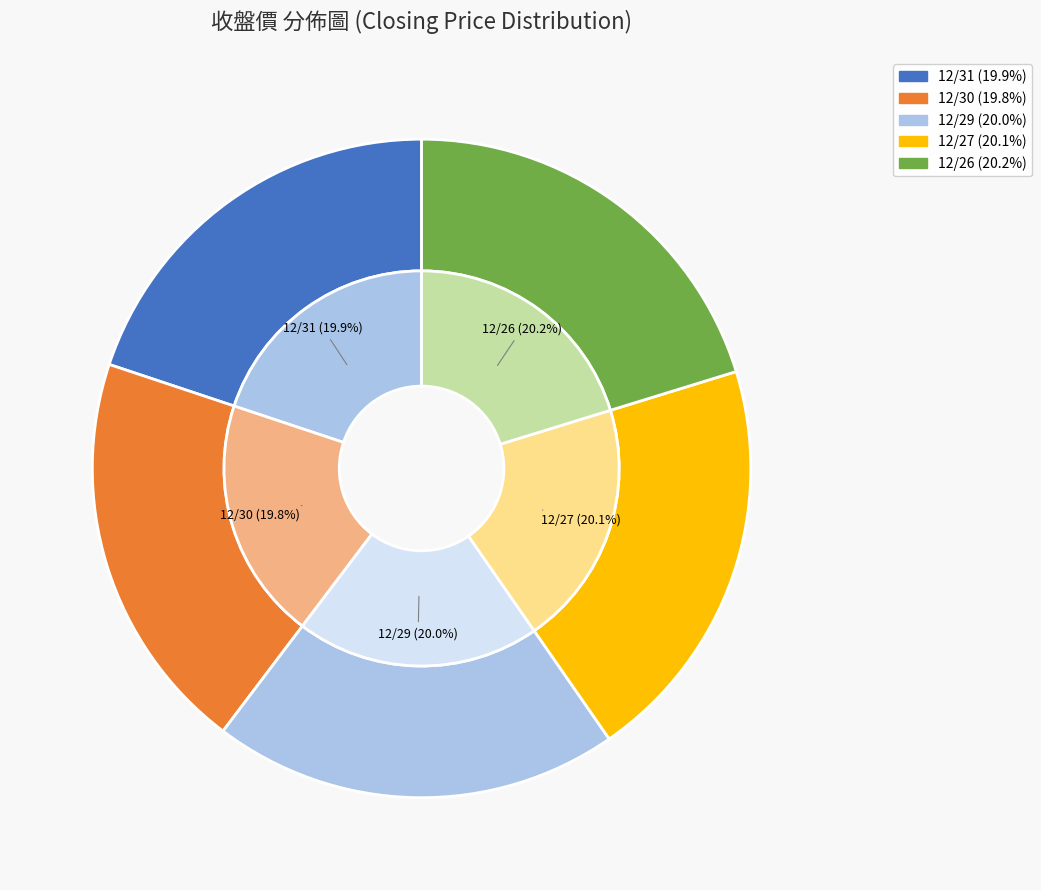

What percentage is the 12/31 slice, to the nearest percent?

20%